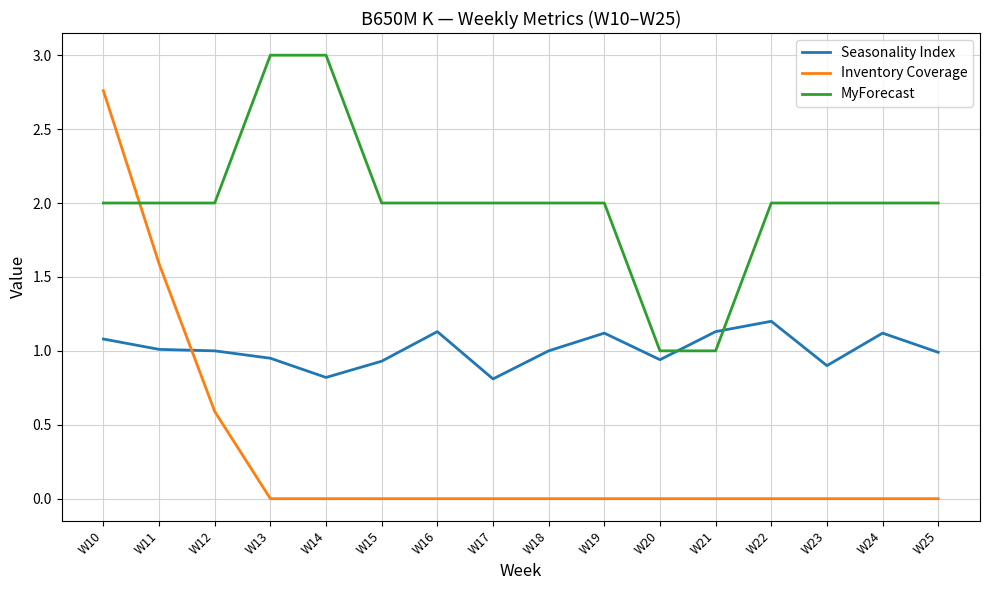

What is the sum of all Seasonality Index values?

16.1